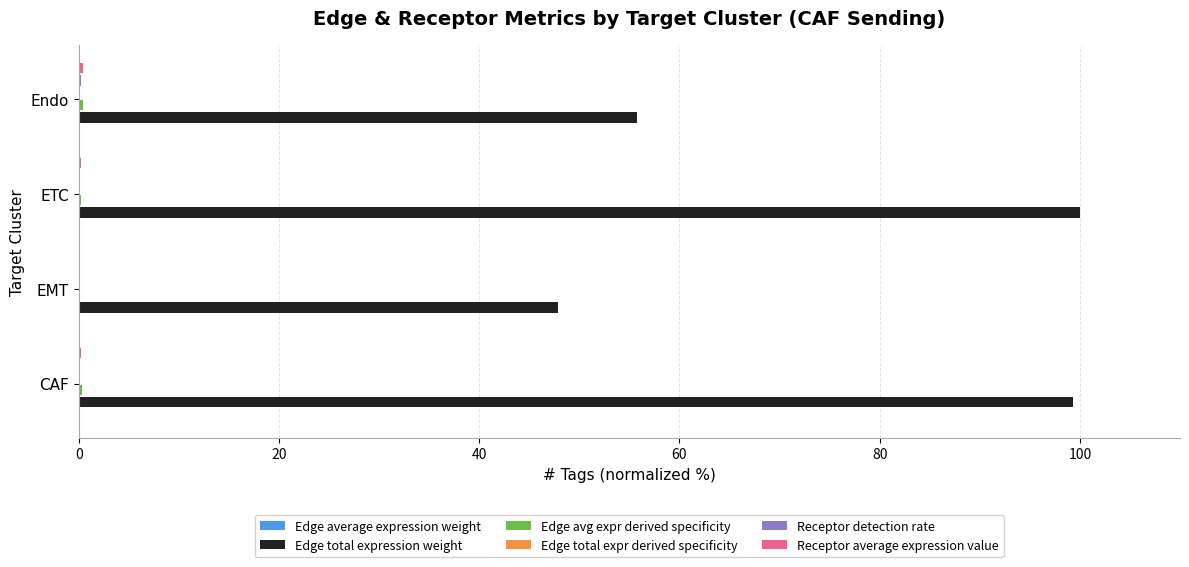

Between CAF and EMT, which series saw the biggest shift?

Edge total expression weight